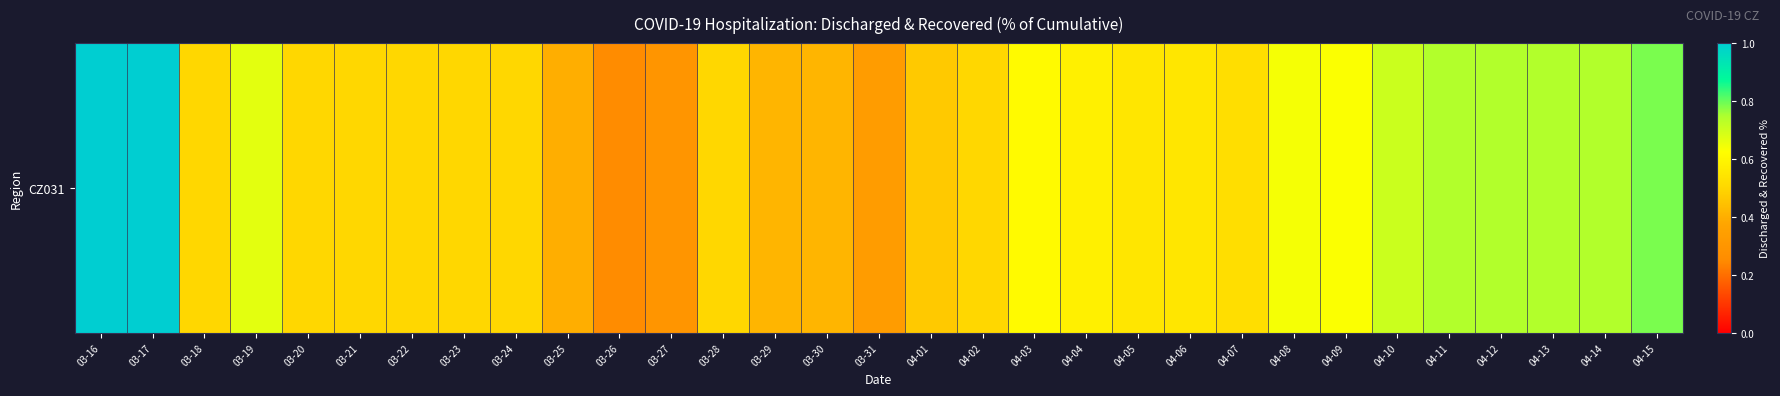

At which category does the chart reach its minimum across all series?

03-26